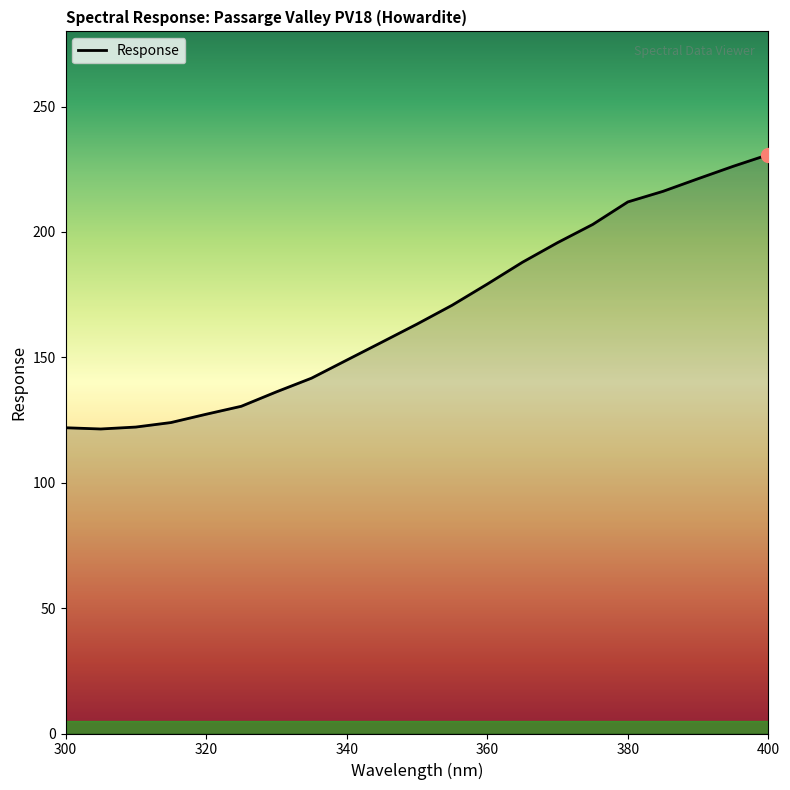

How many series are shown in this chart?

1